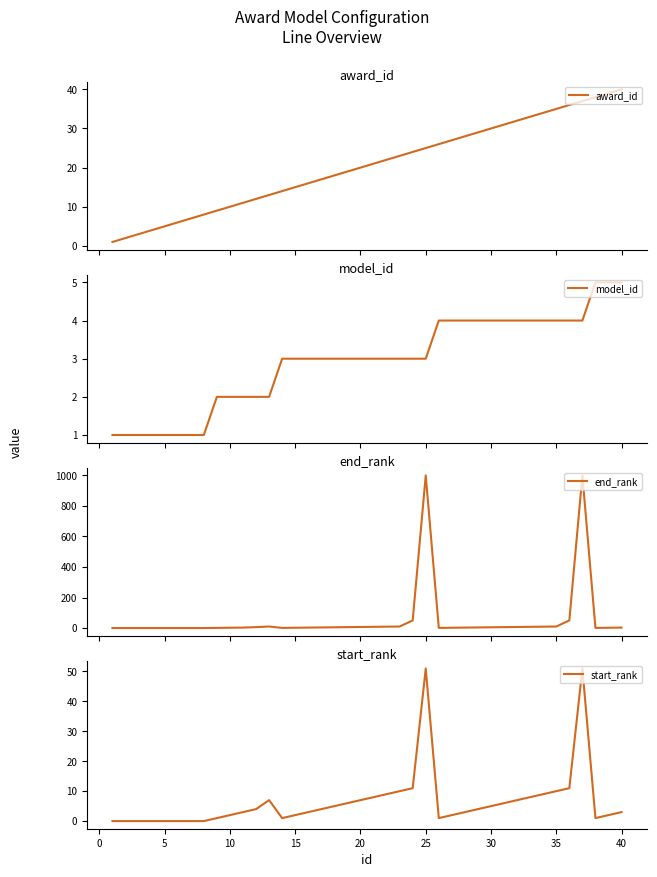

The value of start_rank at 25 is 34. True or false?

False